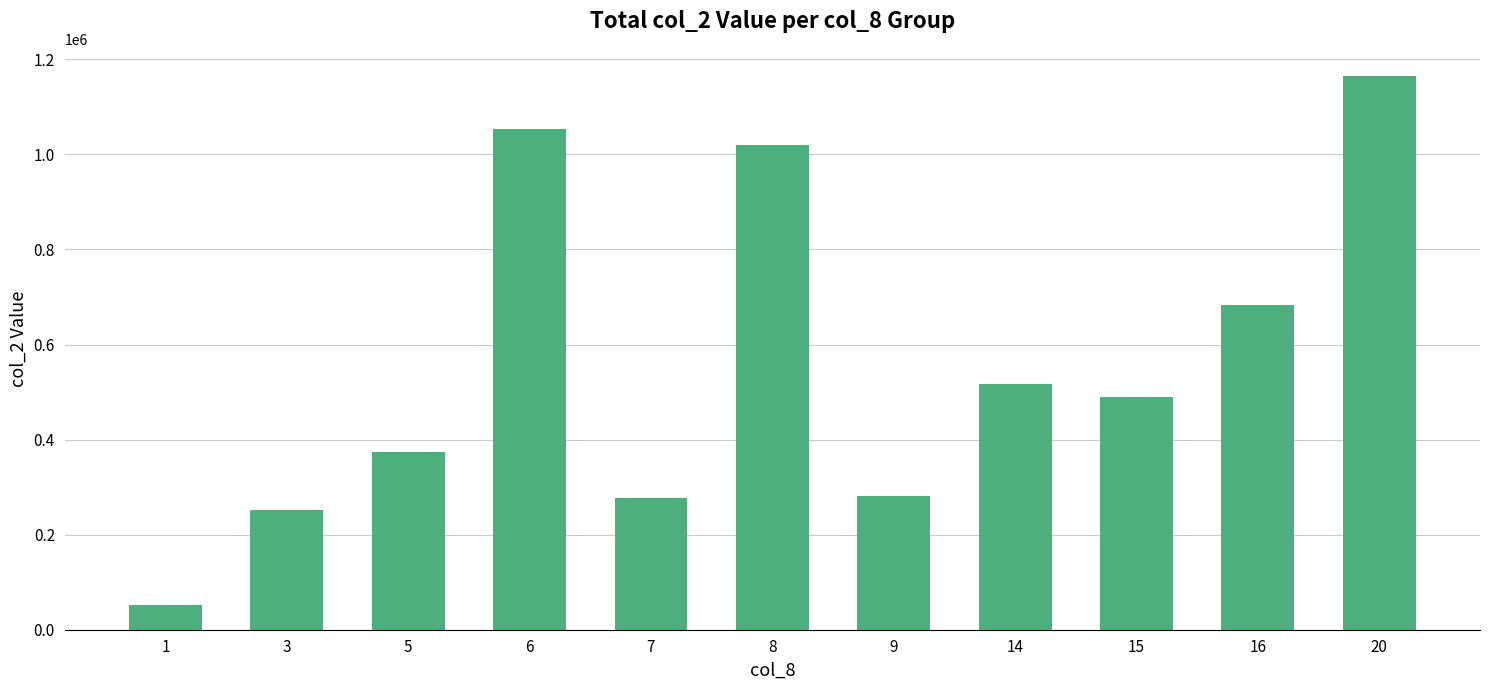

The chart shows a value of 1163840 at 20. True or false?

True